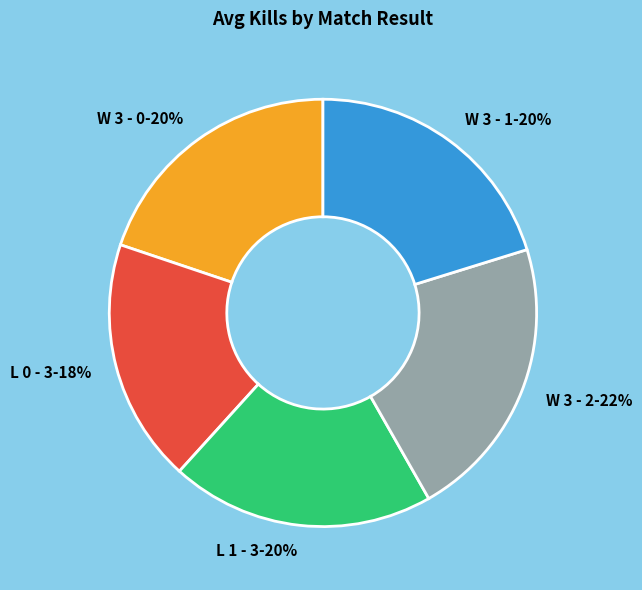

To the nearest percent, what is the combined percentage of W 3 - 1 and W 3 - 0?

40%